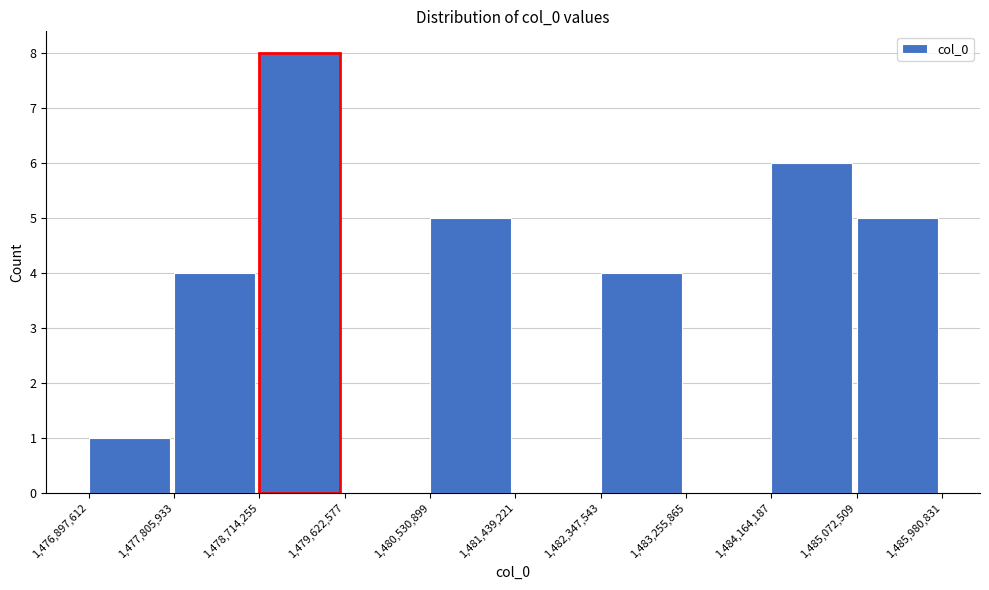

Reading left to right, list every bar in this chart as the range it spans on the x-axis followed by its height. The values are not printed on the chart, so give them approximately, as read against the axis.

1,476,897,612 to 1,477,805,933: 1
1,477,805,933 to 1,478,714,255: 4
1,478,714,255 to 1,479,622,577: 8
1,479,622,577 to 1,480,530,899: 0
1,480,530,899 to 1,481,439,221: 5
1,481,439,221 to 1,482,347,543: 0
1,482,347,543 to 1,483,255,865: 4
1,483,255,865 to 1,484,164,187: 0
1,484,164,187 to 1,485,072,509: 6
1,485,072,509 to 1,485,980,831: 5